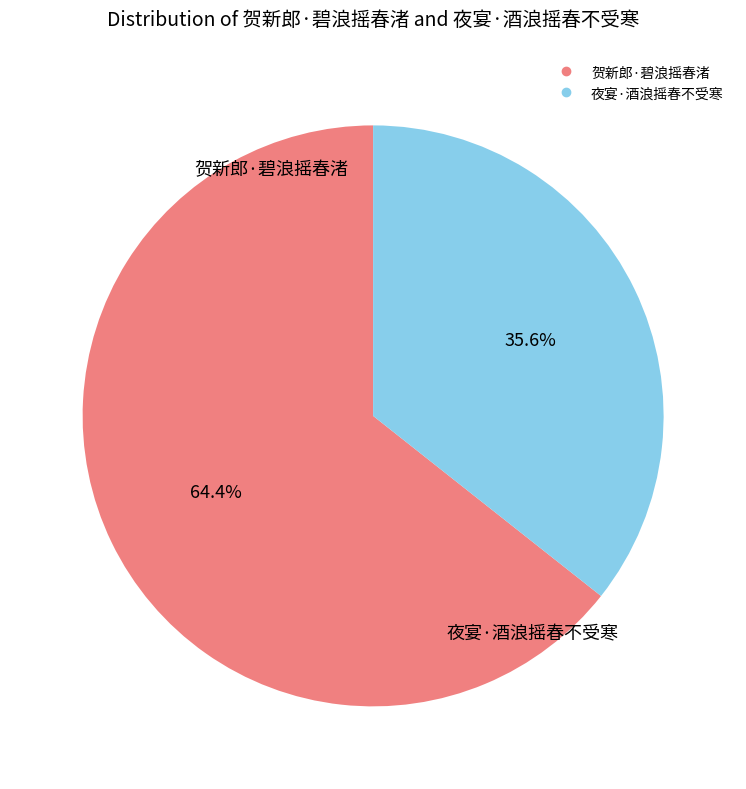

True or false: 贺新郎·碧浪摇春渚 accounts for 55% of the total.

False